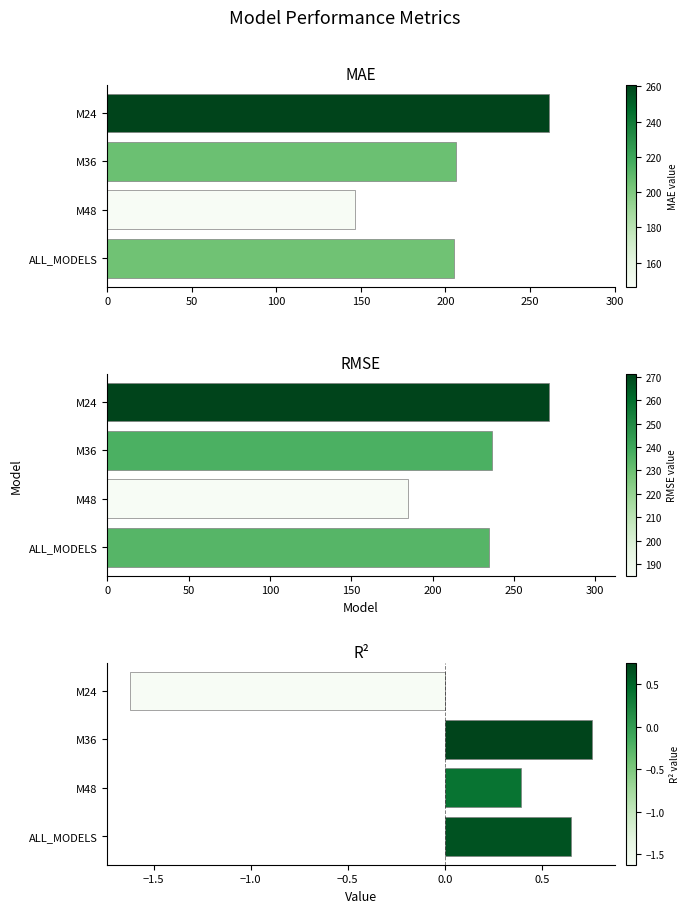

What is the difference between the highest and lowest values at M48?

184.7